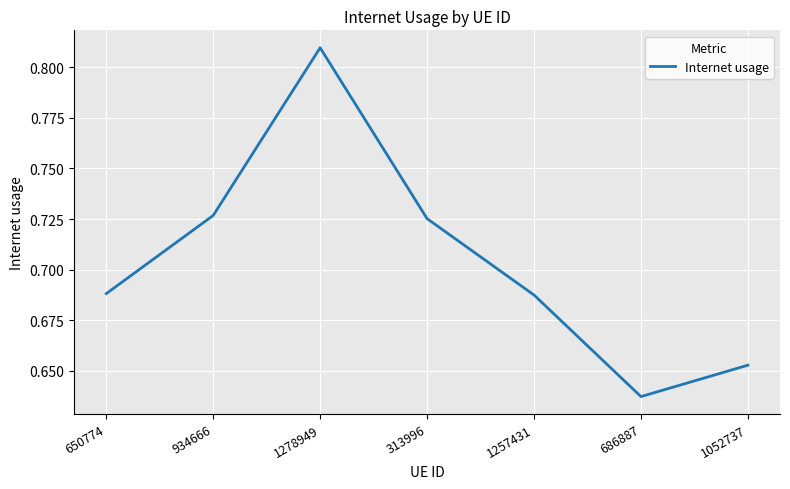

The chart shows a value of 0.9 at 1052737. True or false?

False